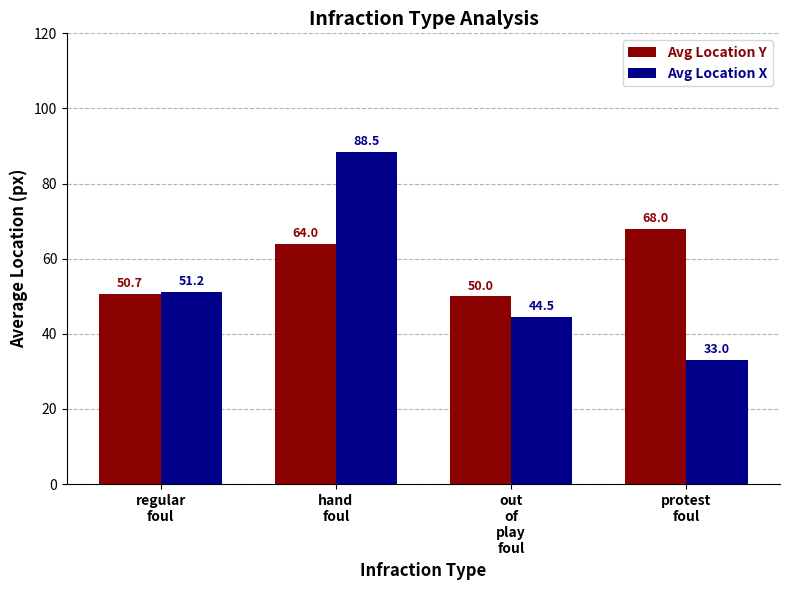

Reading left to right, what are all the values shown in this chart?

Avg Location Y: 50.7	64.0	50.0	68.0
Avg Location X: 51.2	88.5	44.5	33.0